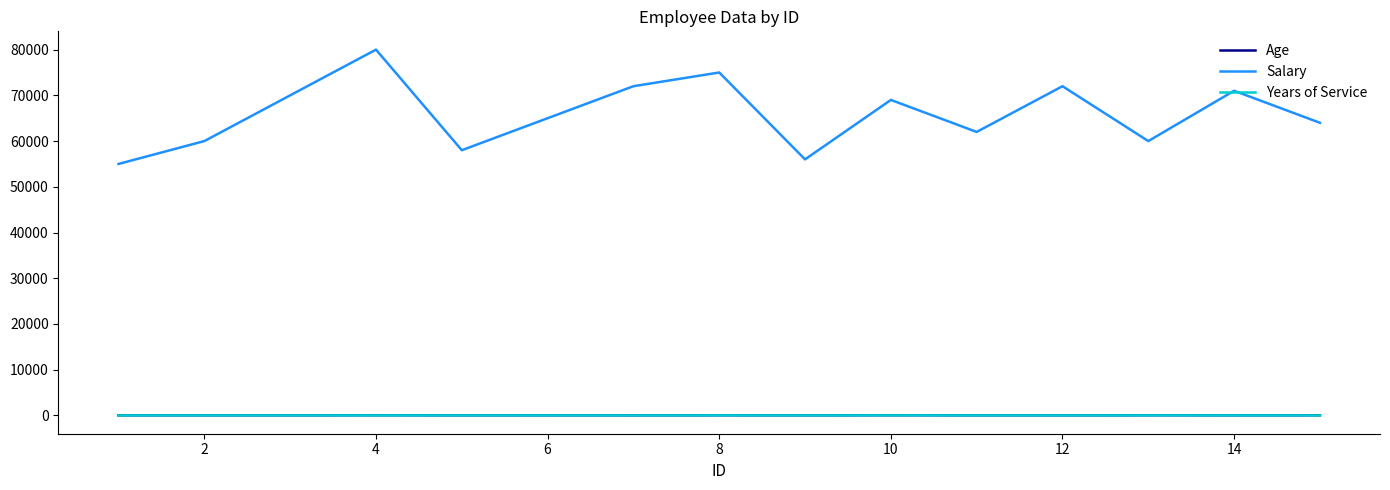

What is the maximum value shown in the chart?

80000